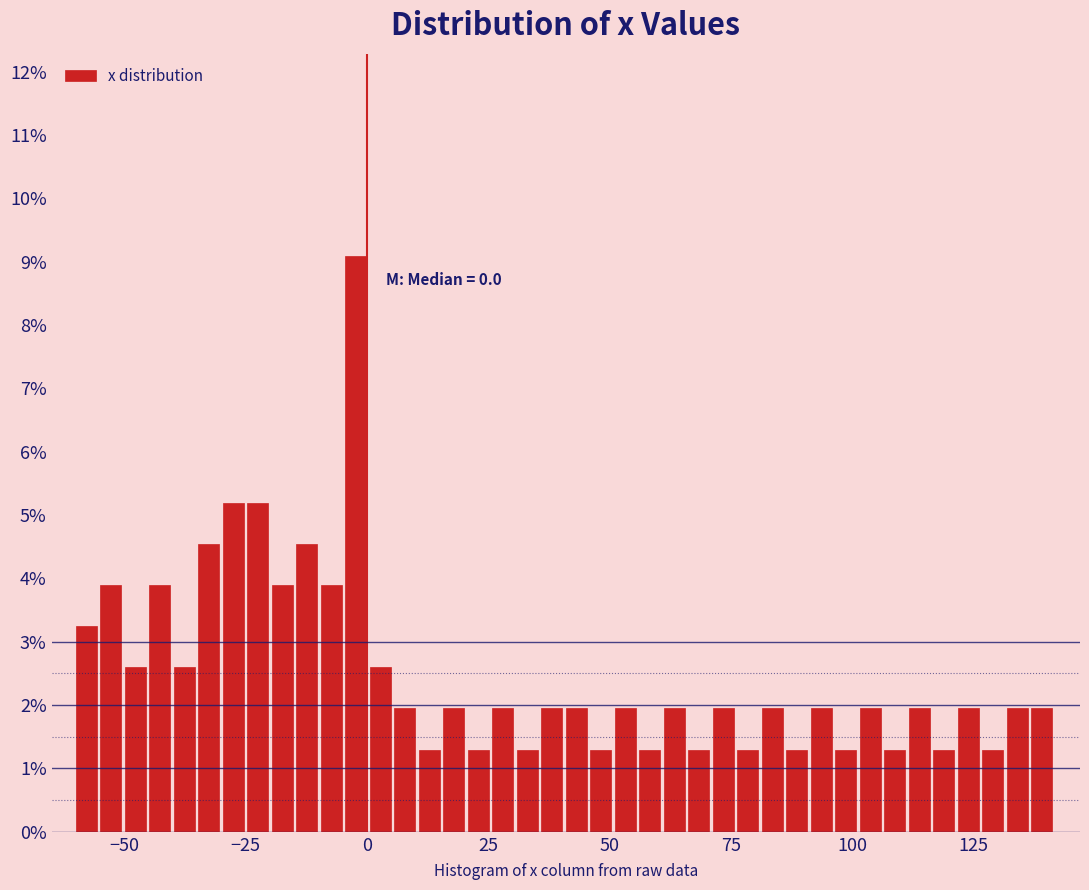

Read against the x-axis, roughly where is the centre of the tallest bar?

0